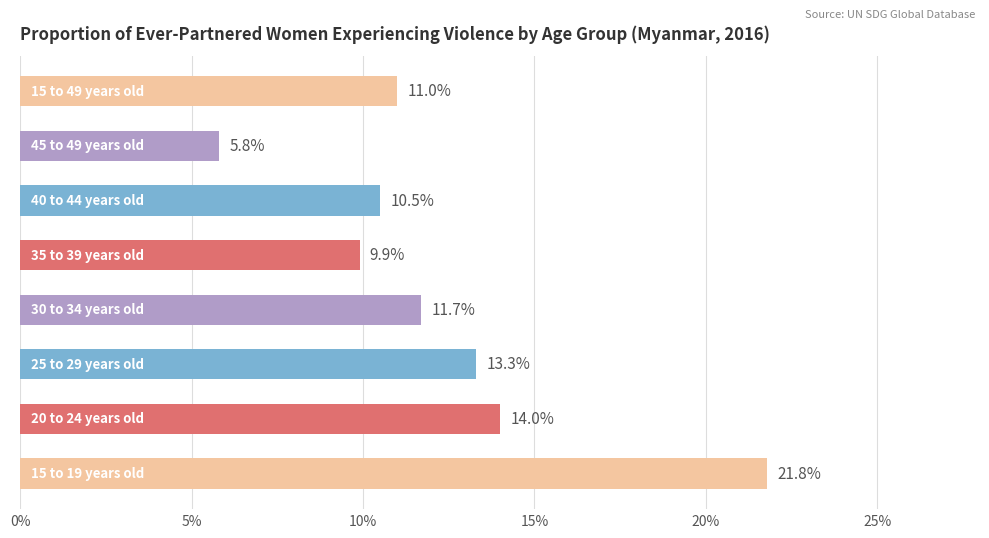

What is the minimum value shown in the chart?

5.8